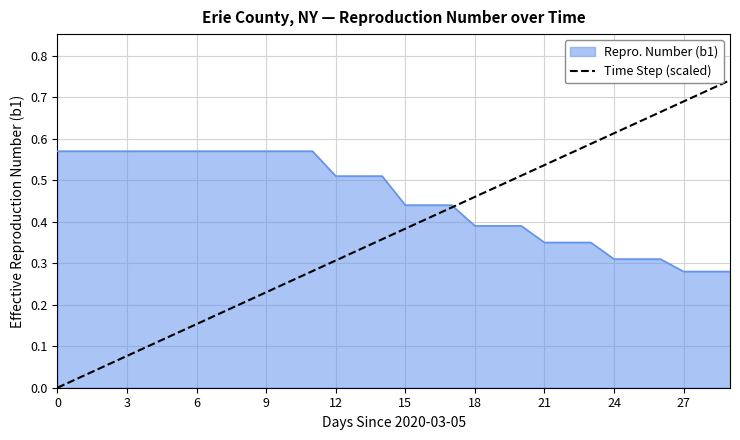

Rank the series by their average value, from highest to lowest.

Repro. Number (b1), Time Step (scaled)